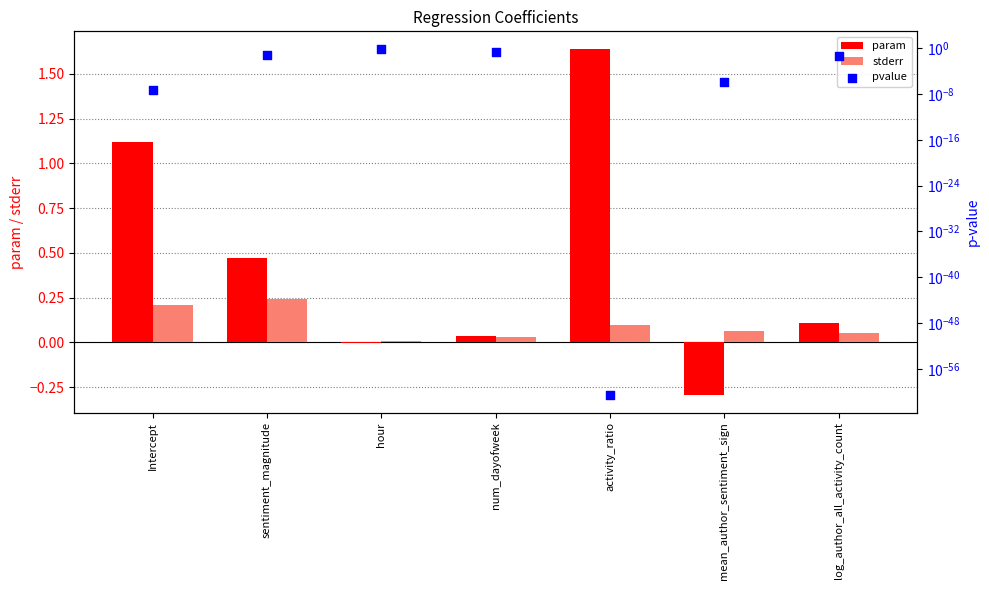

Which series has the largest total across all categories?

param